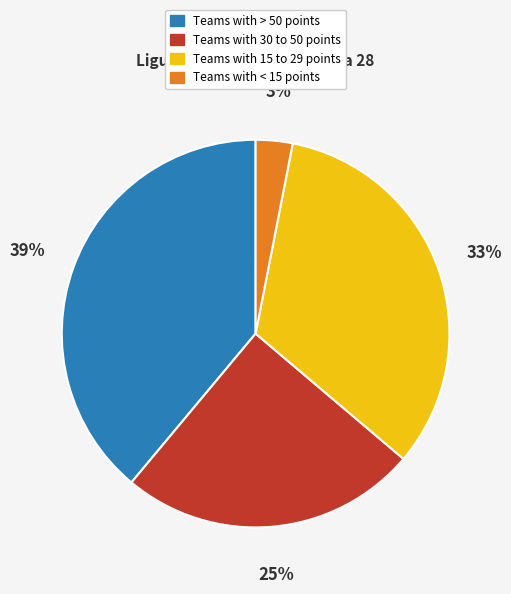

Does any single category account for the majority?

No